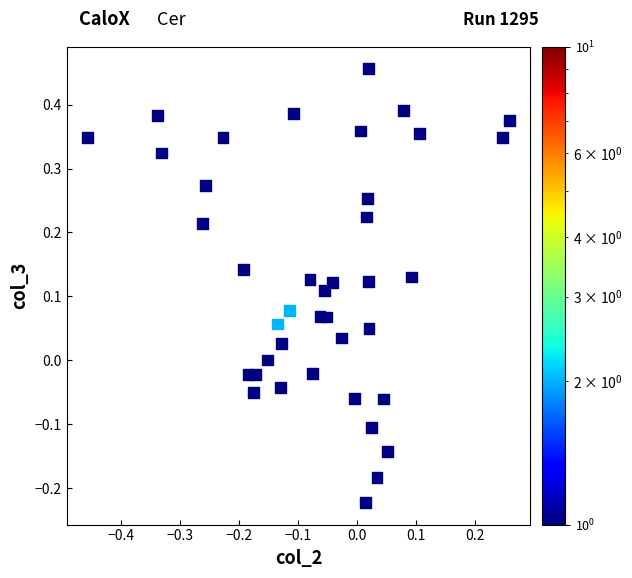

What is the range of Y values (max minus min)?

0.7